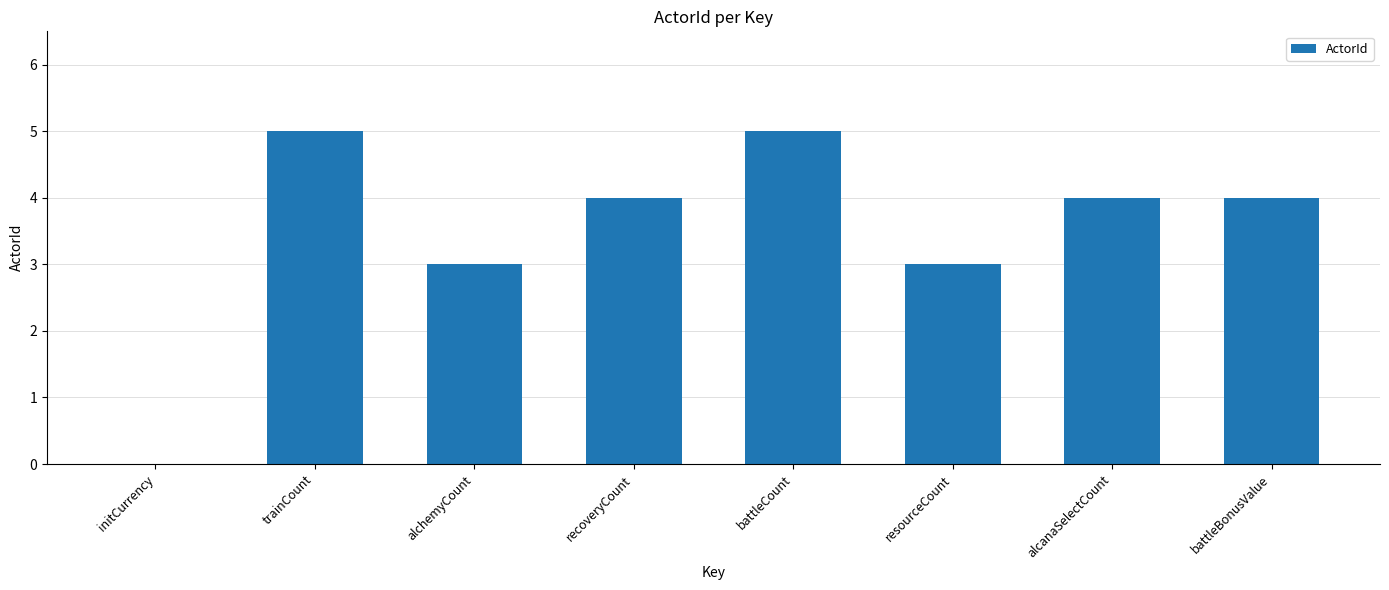

Between initCurrency and trainCount, which is larger?

trainCount